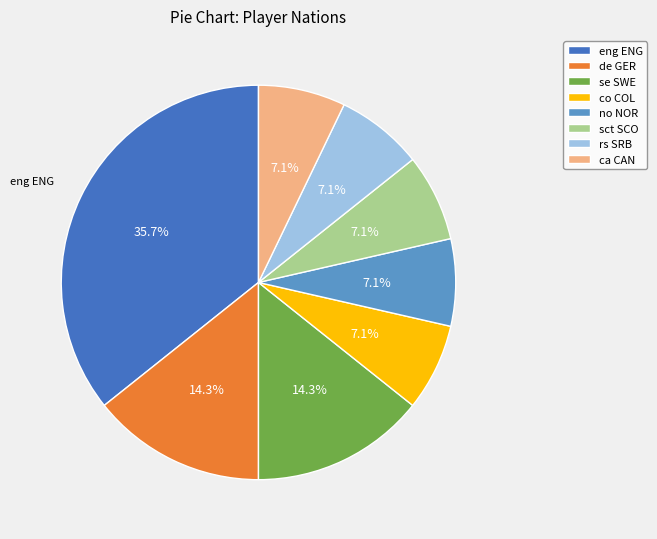

Is there any slice that represents more than half of the pie?

No